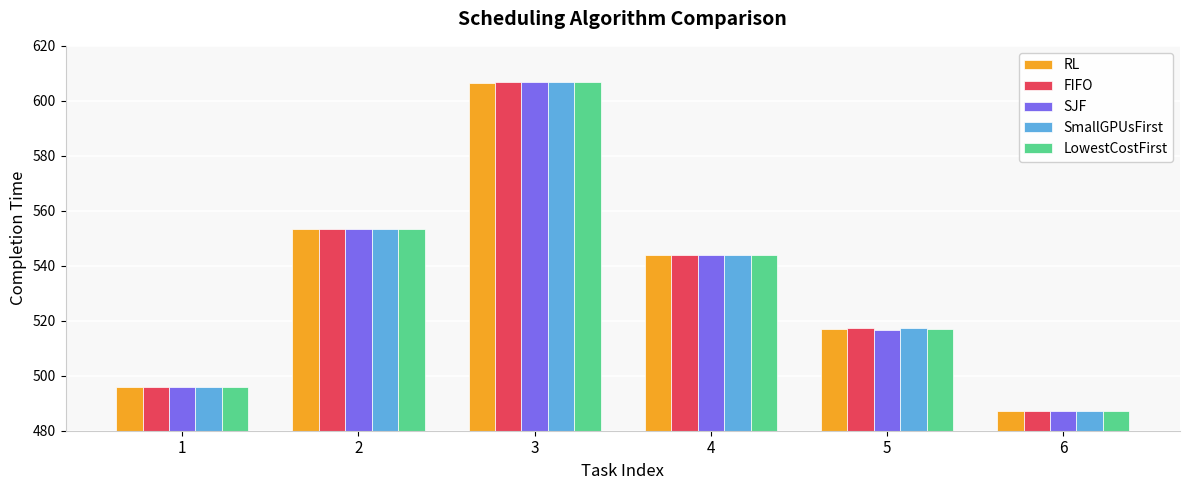

Are the bars horizontal?

No